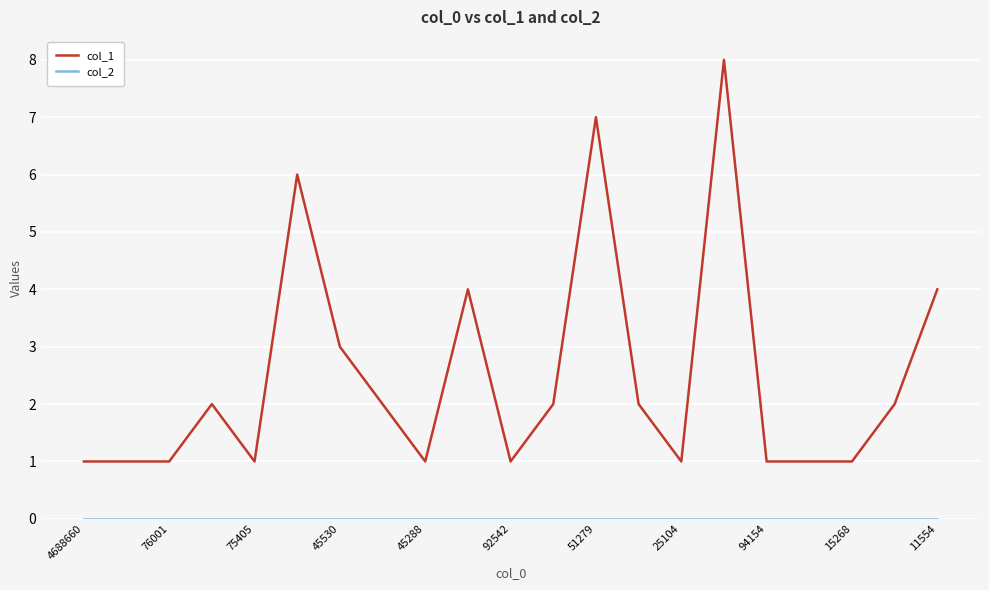

What is the maximum value shown in the chart?

8